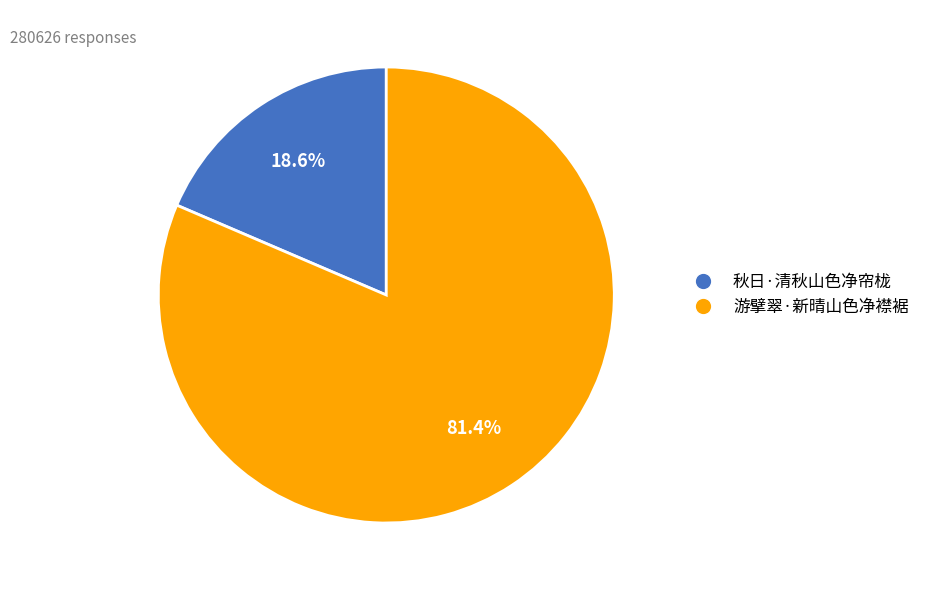

The 秋日·清秋山色净帘栊 slice represents 27% of the pie. True or false?

False